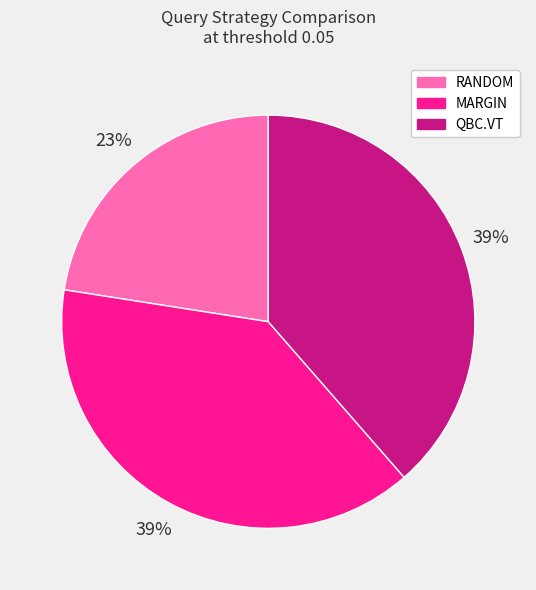

Do RANDOM and QBC.VT together represent more than half of the pie?

Yes